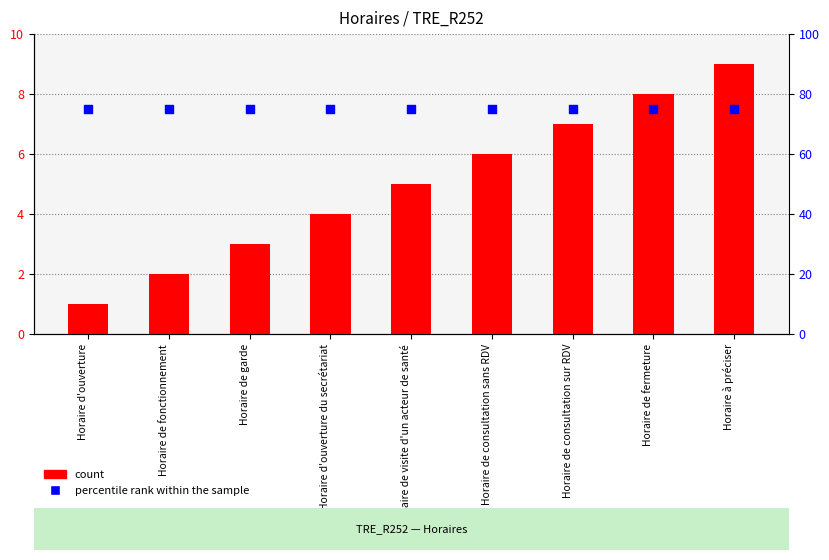

At how many categories does at least one series exceed 68?

9